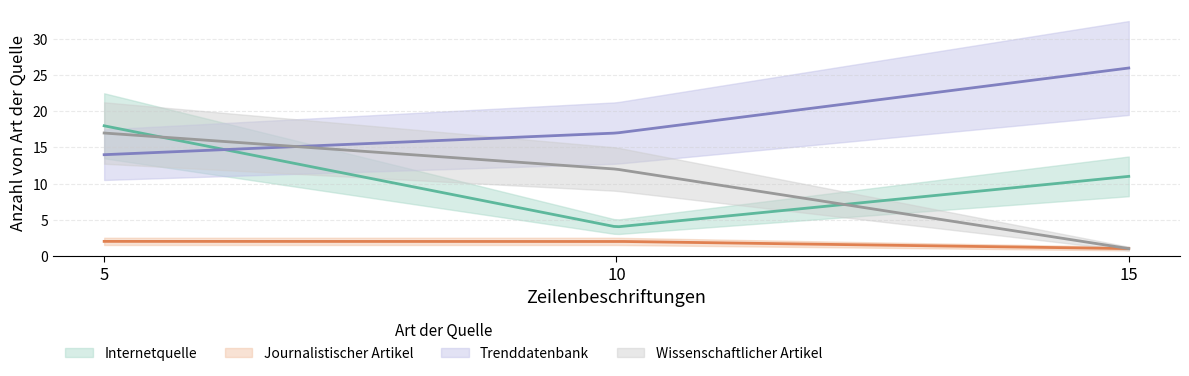

Reading right to left, list all the values displayed in this chart.

Internetquelle: 11	4	18
Journalistischer Artikel: 1	2	2
Trenddatenbank: 26	17	14
Wissenschaftlicher Artikel: 1	12	17